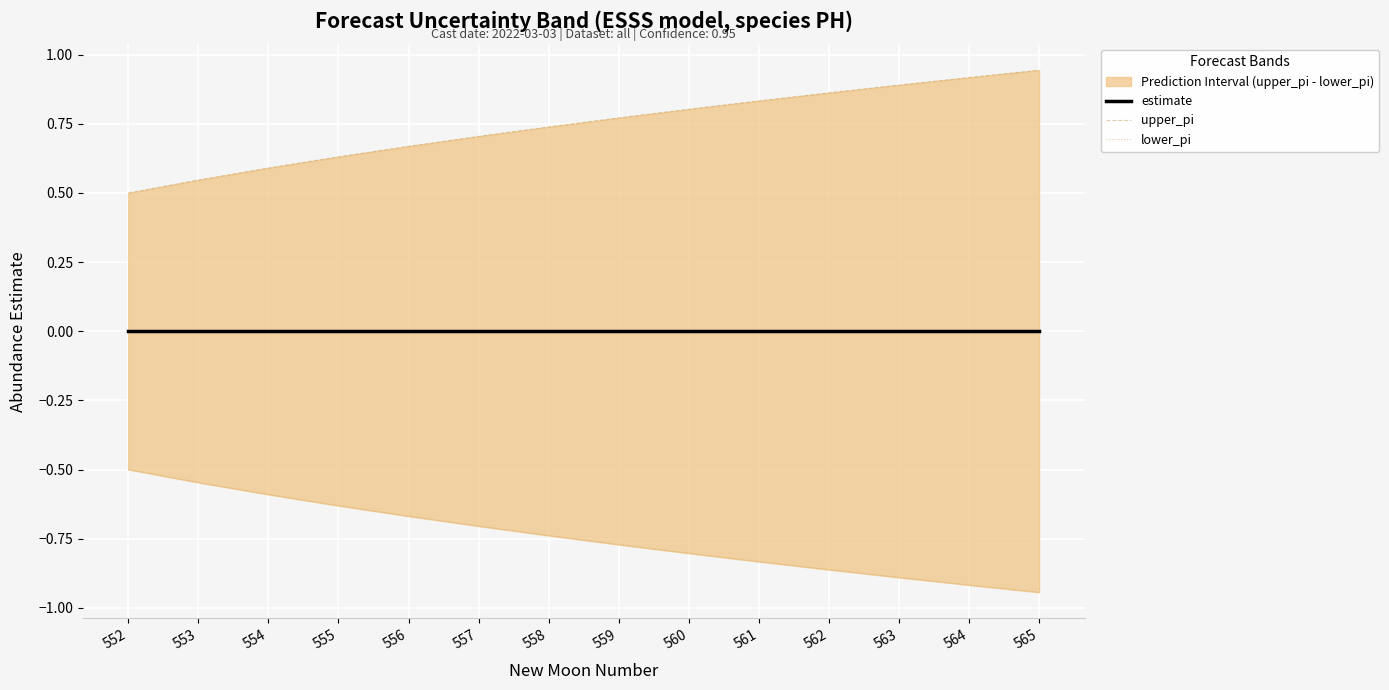

True or false: estimate has more than 2 interior local peaks.

False